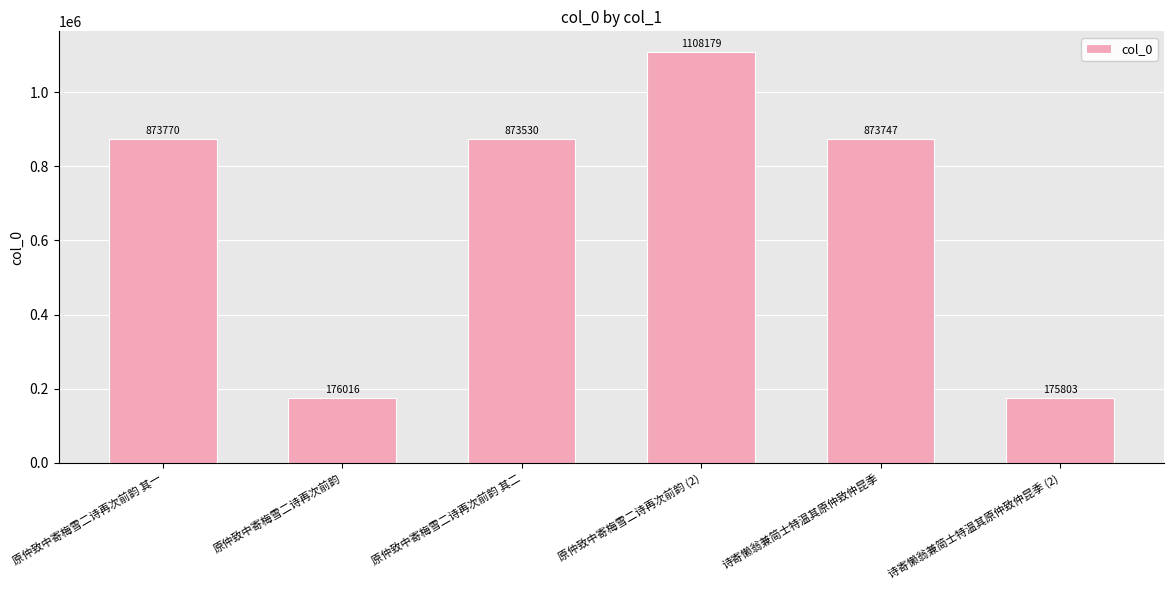

What is the maximum value shown in the chart?

1108179